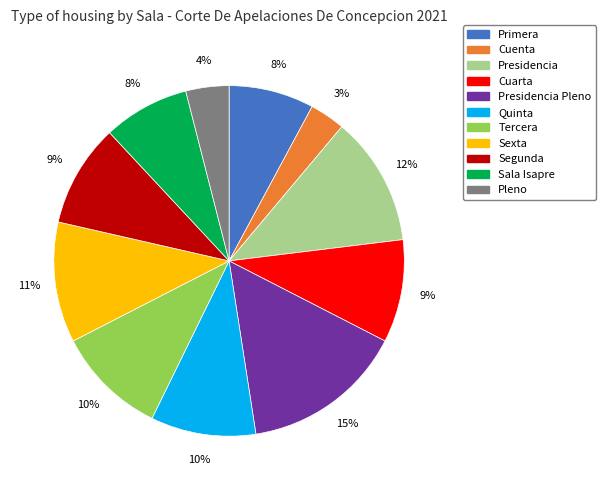

Does any single category account for the majority?

No